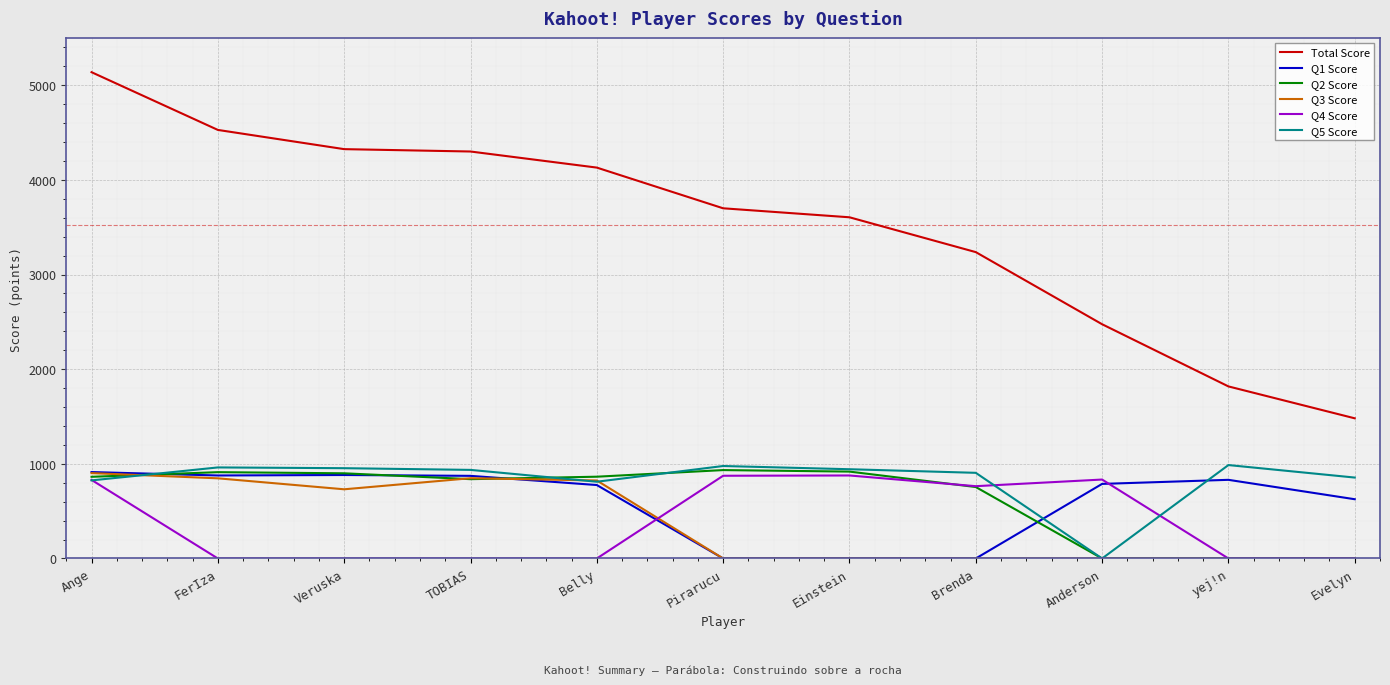

Between which two adjacent categories do Q1 Score and Q4 Score first intersect?

Belly and Pirarucu